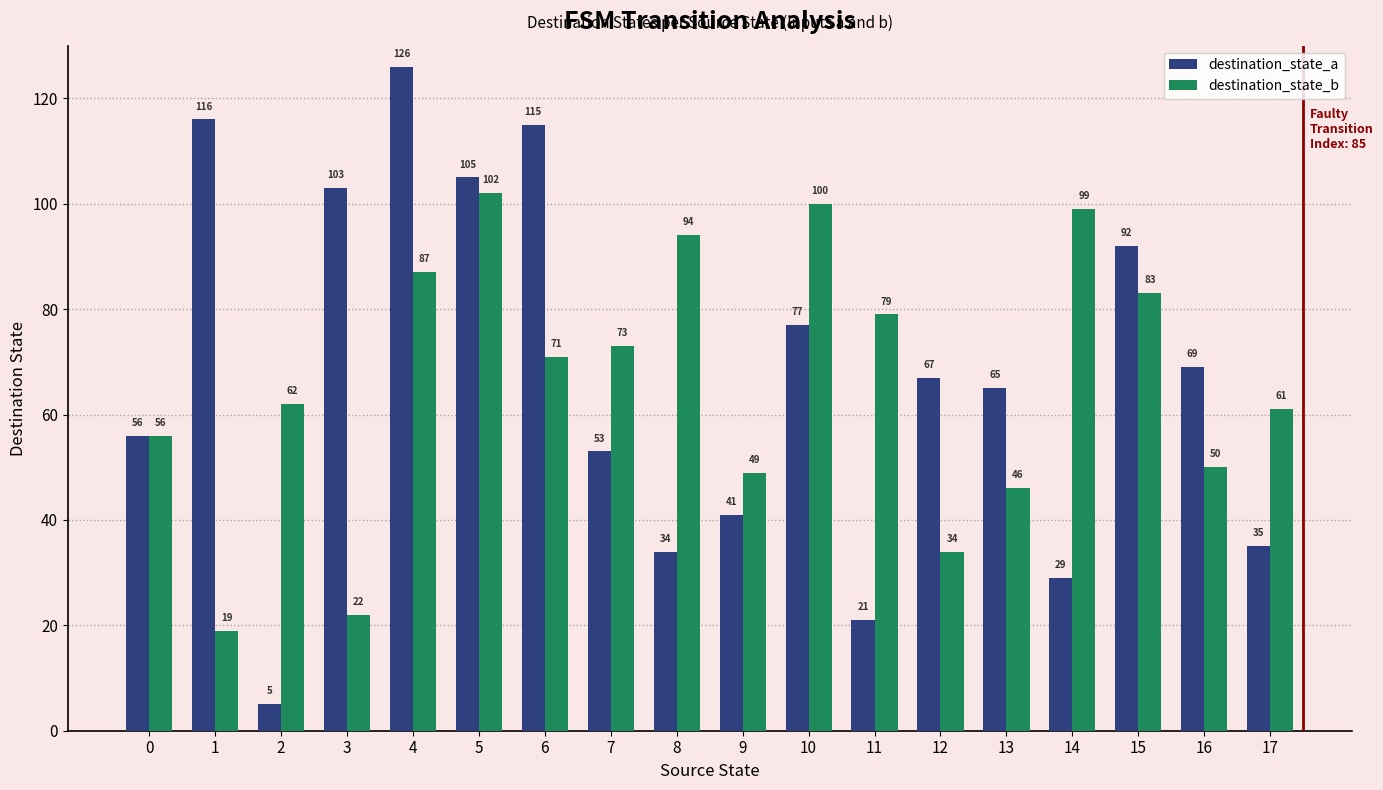

Which series changed the most between 11 and 13?

destination_state_a